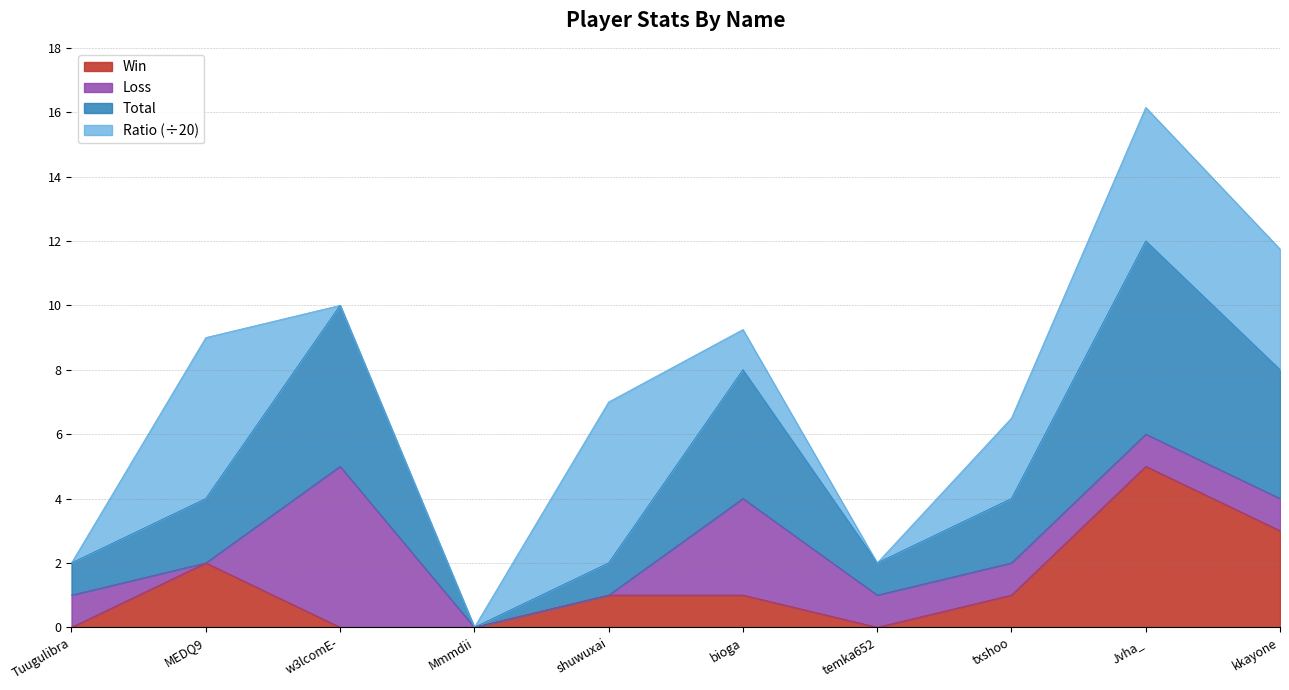

What position from the left is w3lcomE-?

3